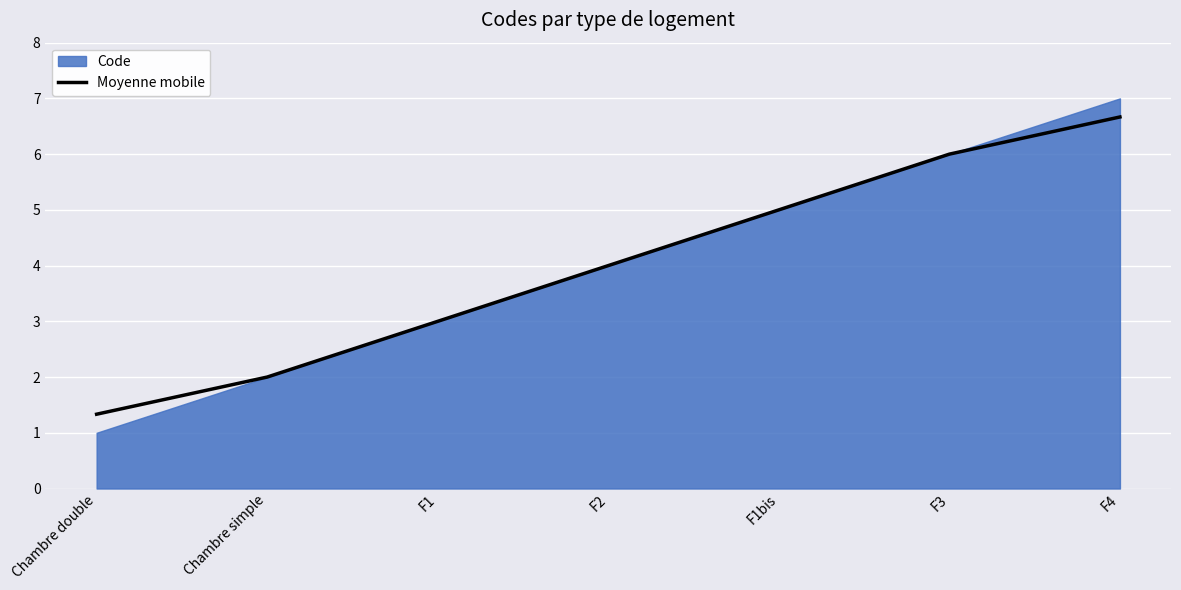

Where does the data first go above 3?

F2